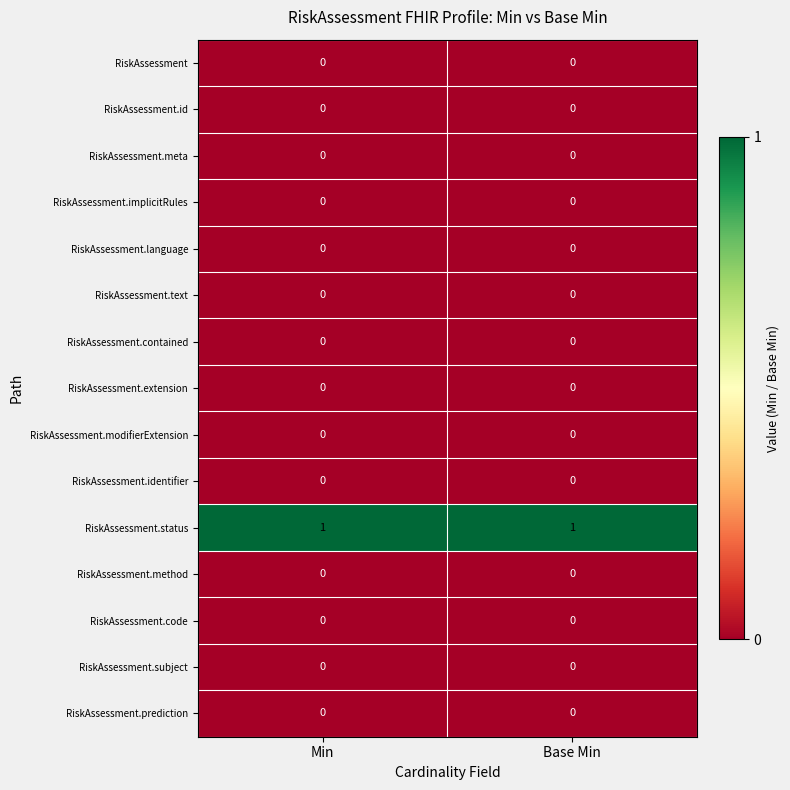

Which series has the largest total across all categories?

RiskAssessment.status